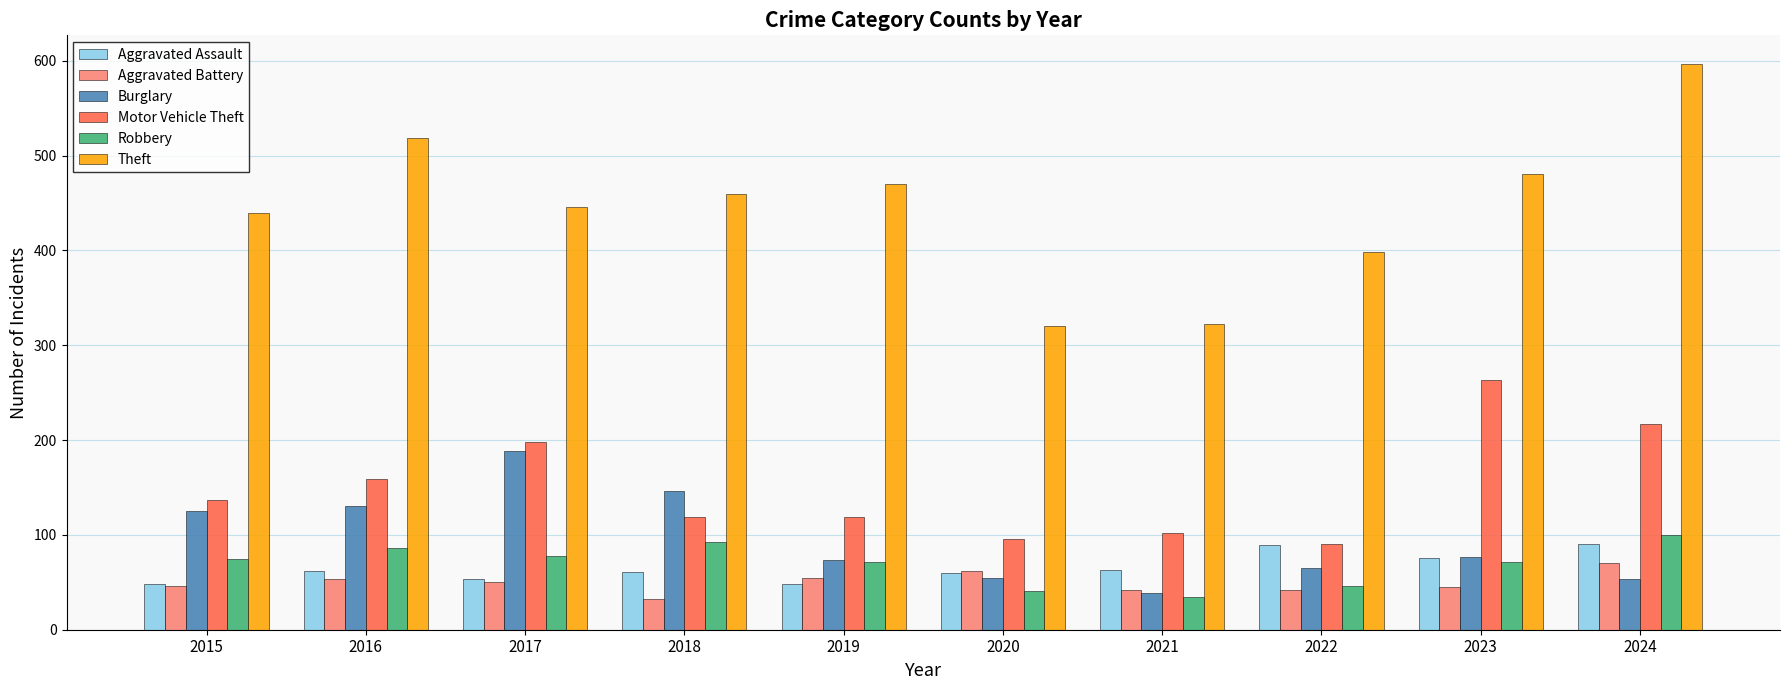

Is the value of Aggravated Assault at 2016 greater than the value of Motor Vehicle Theft at 2015?

No